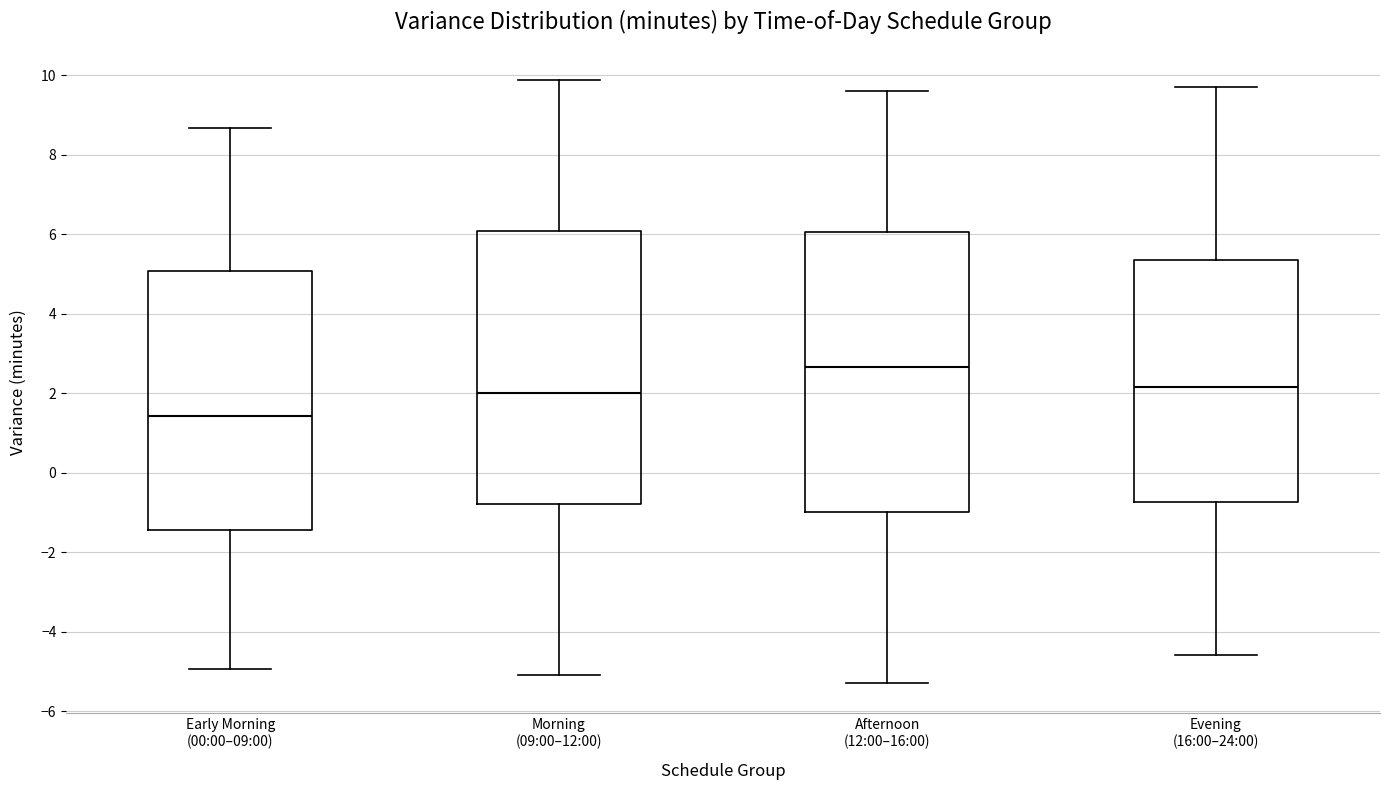

Where is the upper edge of the box for Evening (16:00–24:00) on the y-axis? The values are not printed on the chart, so give them approximately, as read against the axis.

5.4